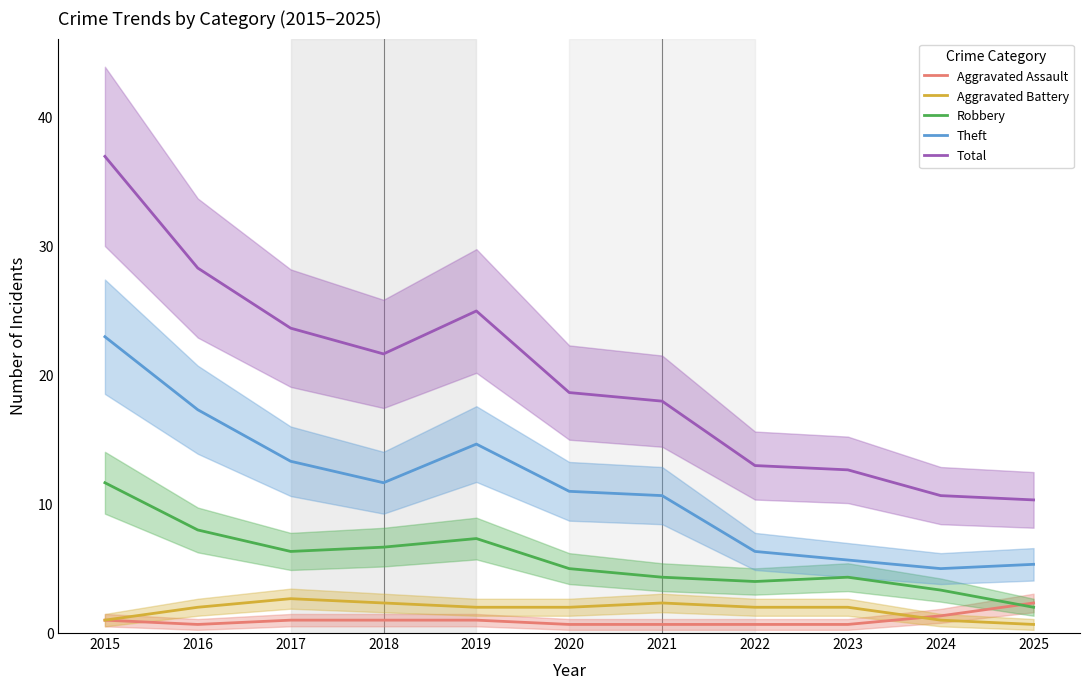

The value of Aggravated Battery at 2017 is 2.7. True or false?

True